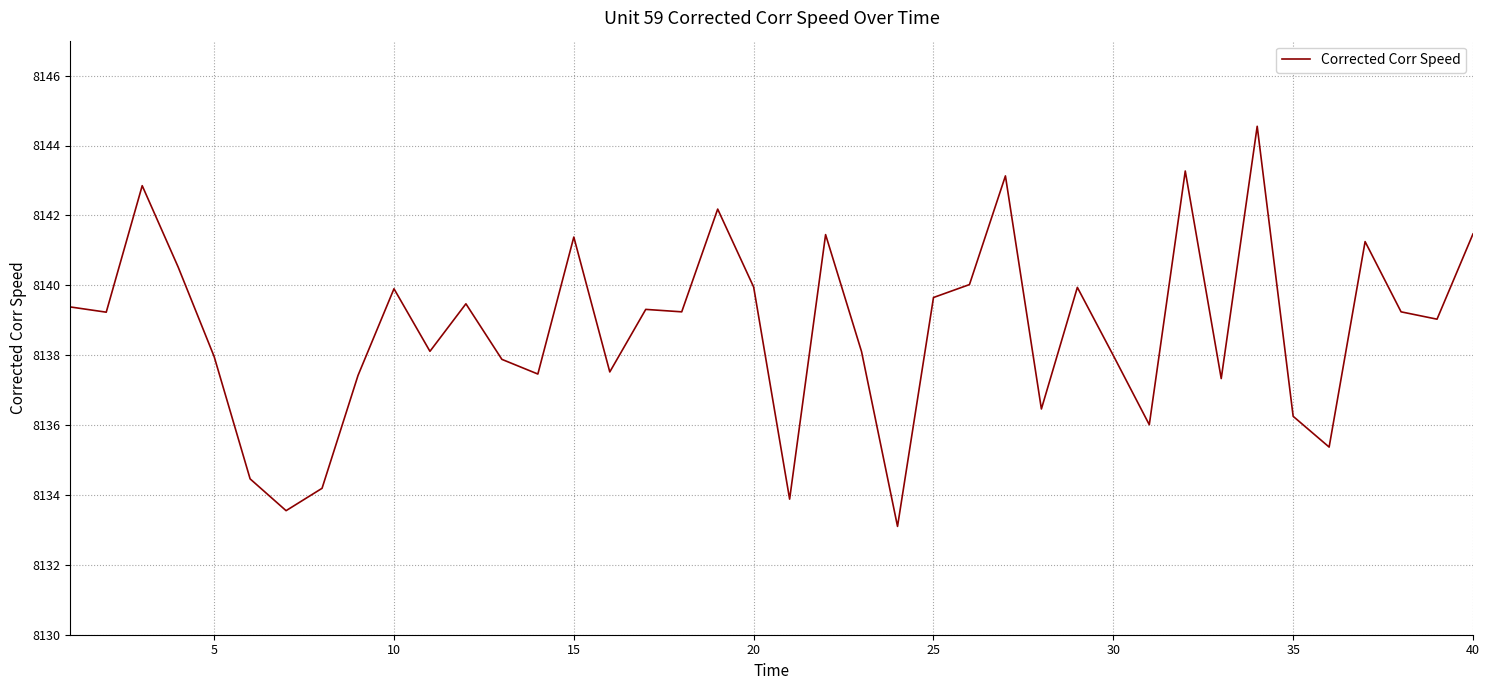

What is the maximum value shown in the chart?

8144.6